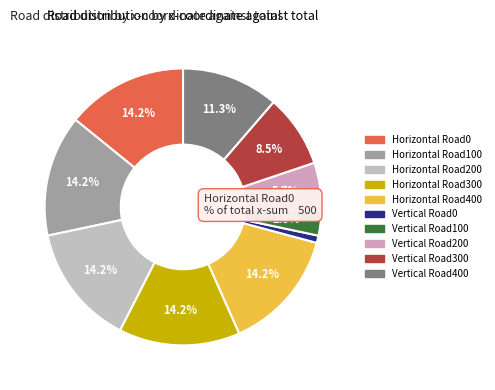

Rank the categories by value from highest to lowest.

Horizontal Road0, Horizontal Road100, Horizontal Road200, Horizontal Road300, Horizontal Road400, Vertical Road400, Vertical Road300, Vertical Road200, Vertical Road100, Vertical Road0